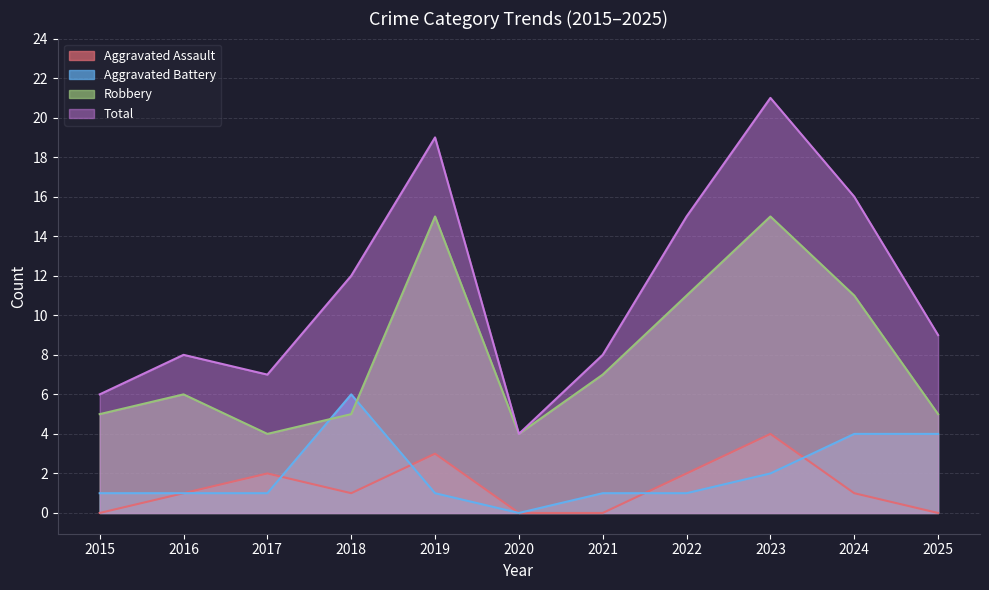

Does the chart display data point markers on the line(s)?

No